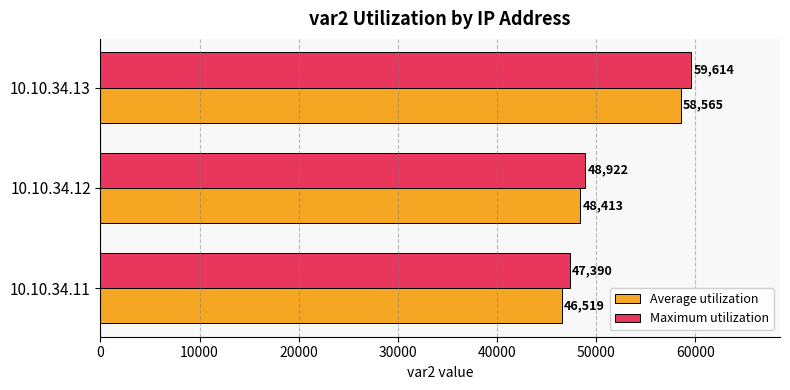

Rank the series by their average value, from highest to lowest.

Maximum utilization, Average utilization